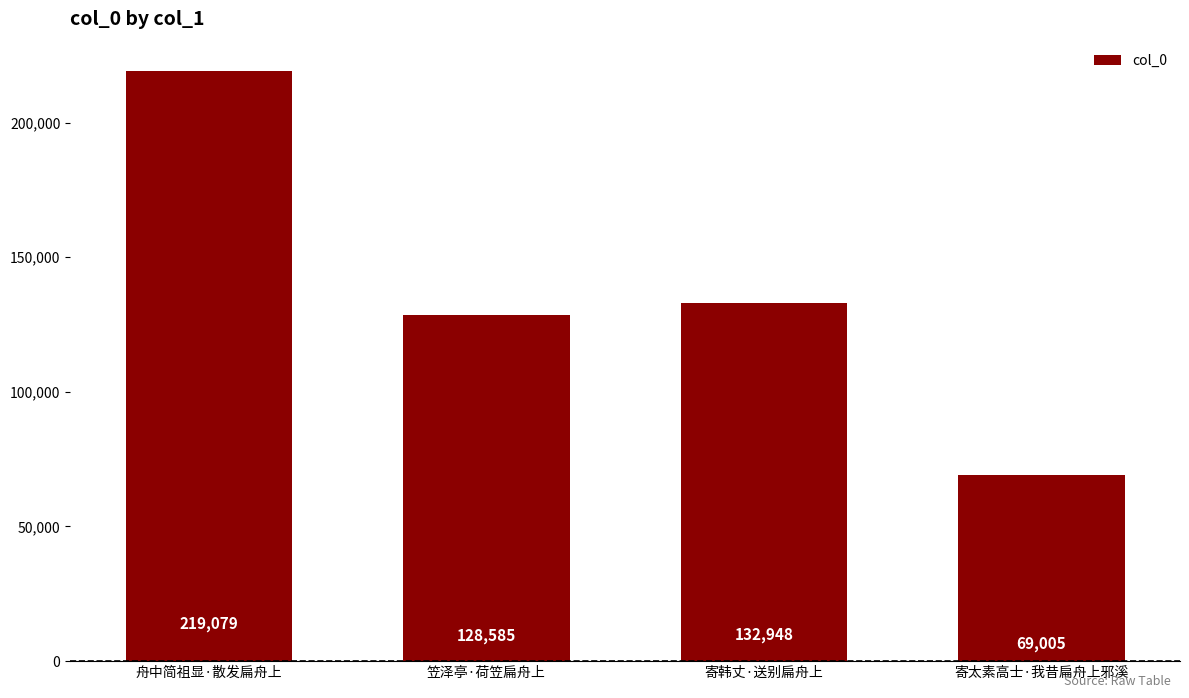

What is the greatest value displayed?

219079